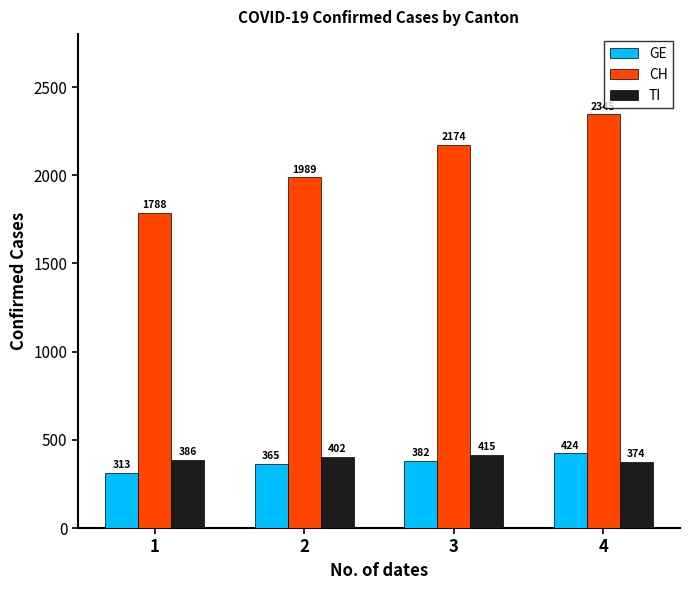

Rank the series by their maximum value, from highest to lowest.

CH, GE, TI